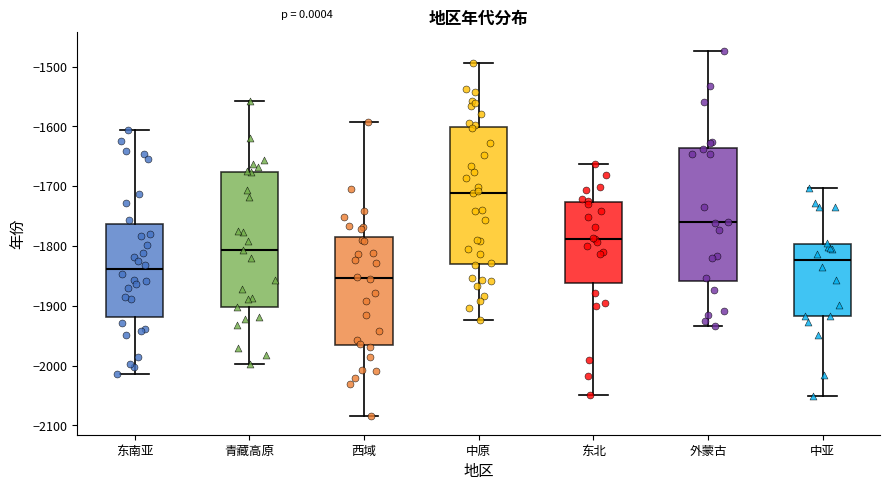

Where is the upper edge of the box for 东北 on the y-axis? The values are not printed on the chart, so give them approximately, as read against the axis.

-1730